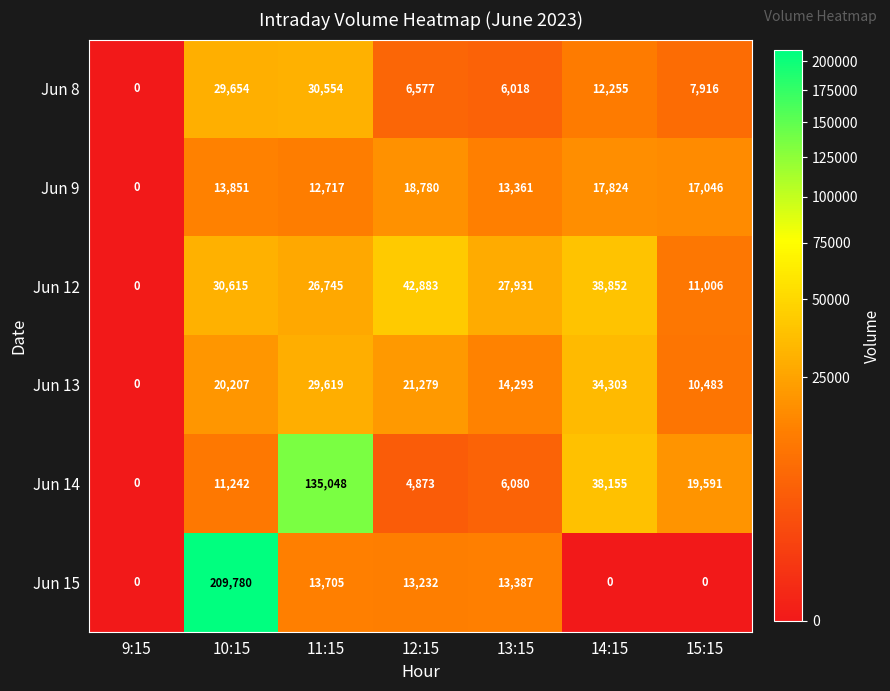

Which series has the largest range (max minus min)?

Jun 15